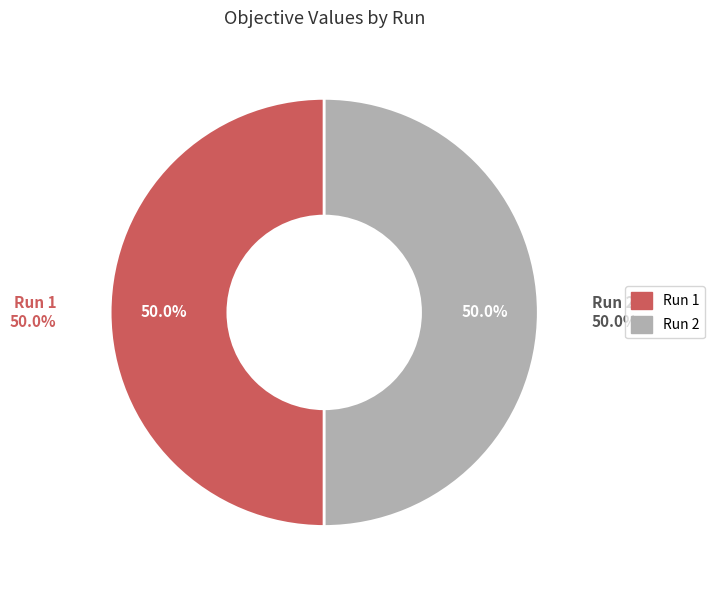

To the nearest percent, what percentage of the pie is 2?

50%